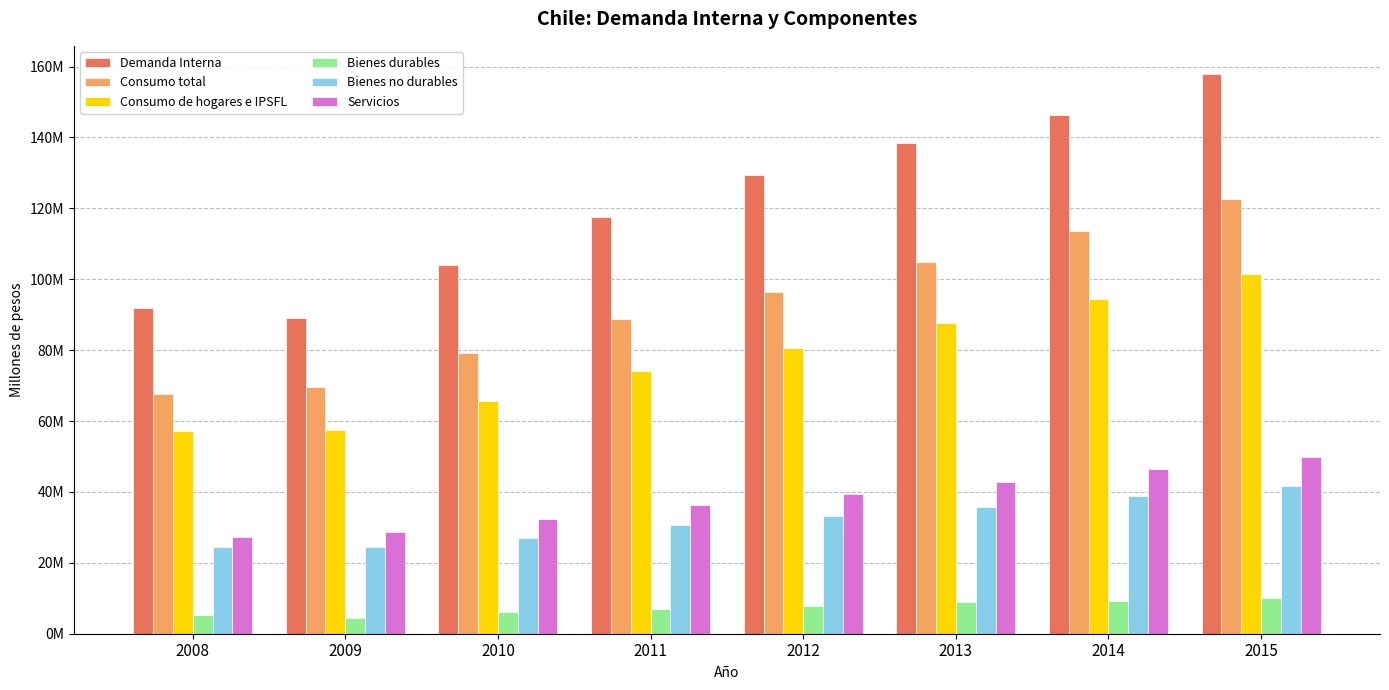

Does the chart contain stacked bars?

No